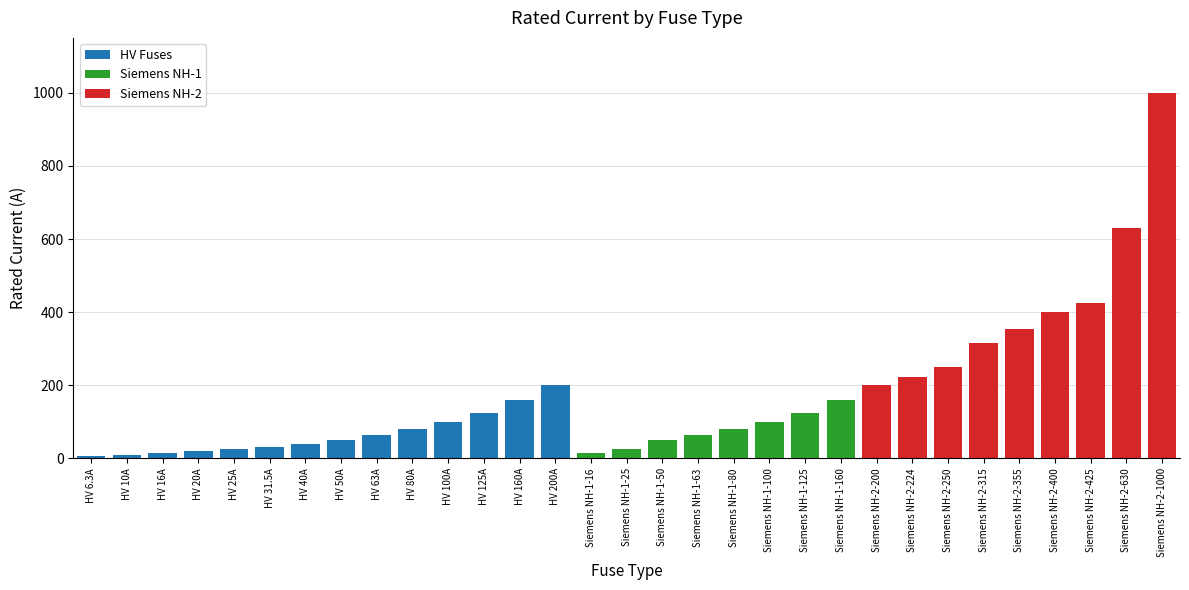

What are all the series names shown in the legend?

HV Fuses, Siemens NH-1, Siemens NH-2